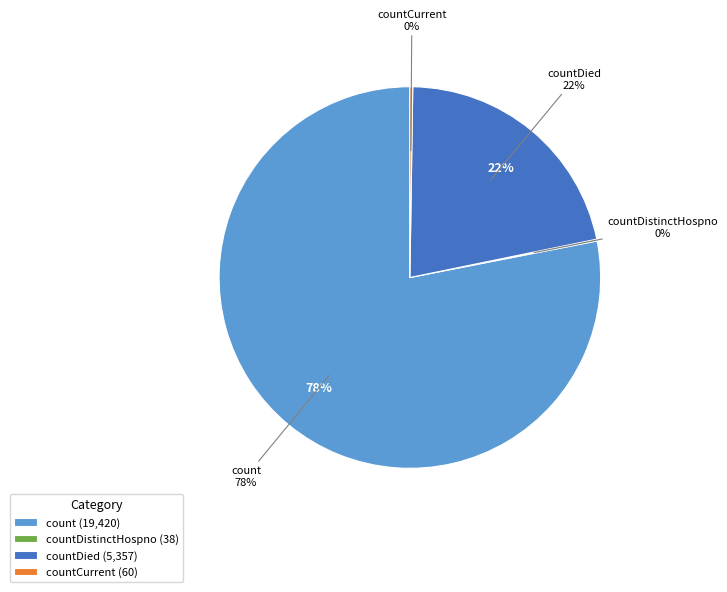

Is there any slice that represents more than half of the pie?

Yes